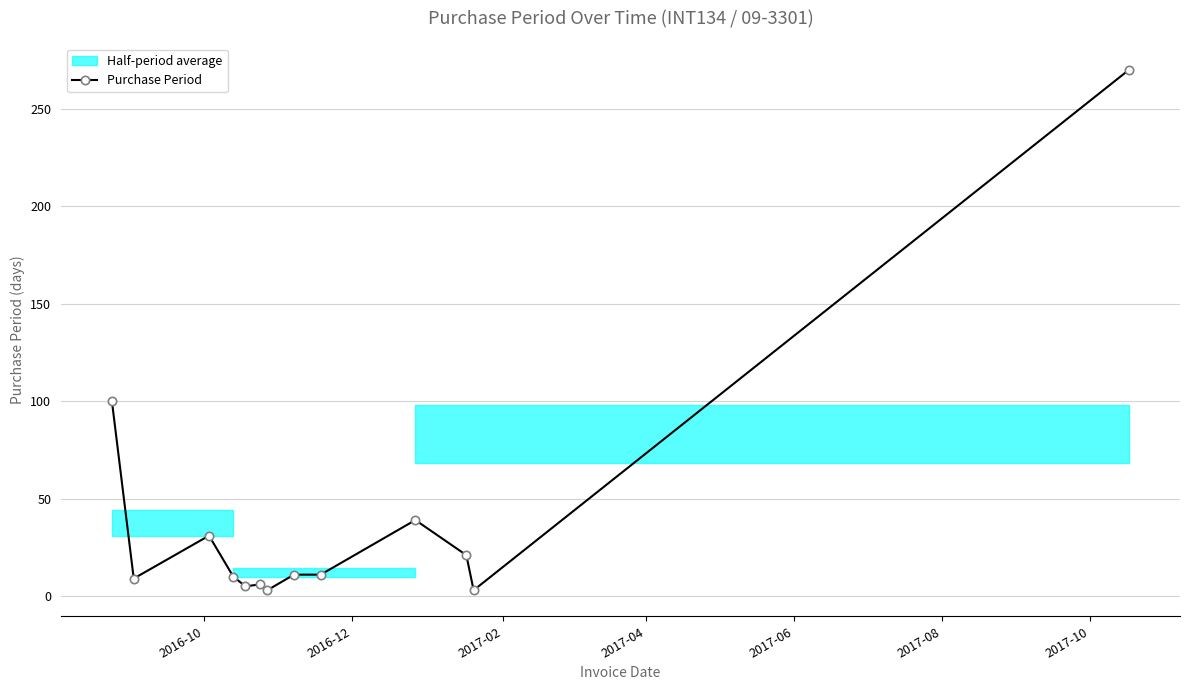

True or false: Purchase Period has more than 0 points higher than both neighbors.

True